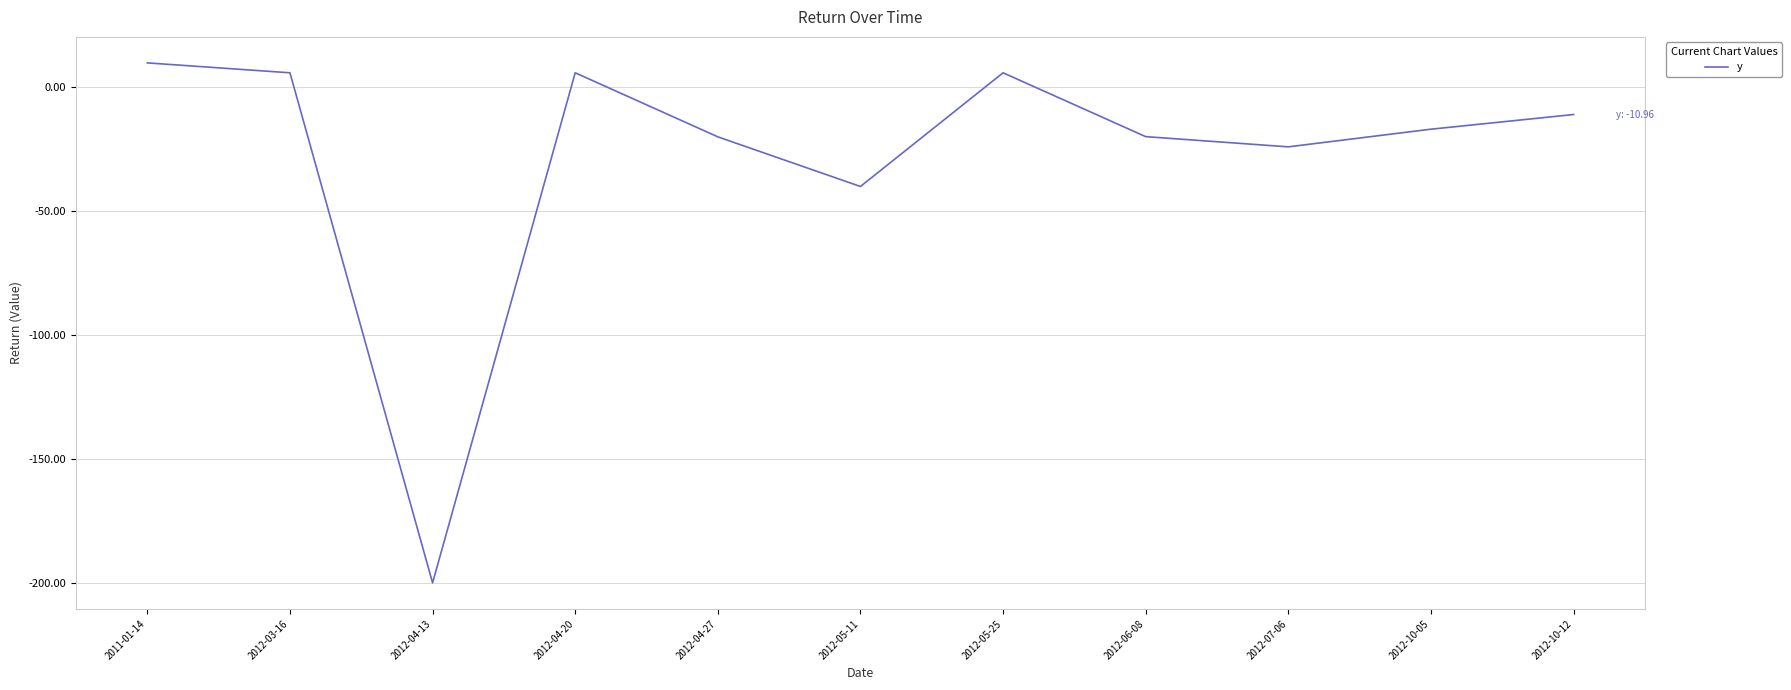

At which category does the data reach its first local valley?

2012-04-13